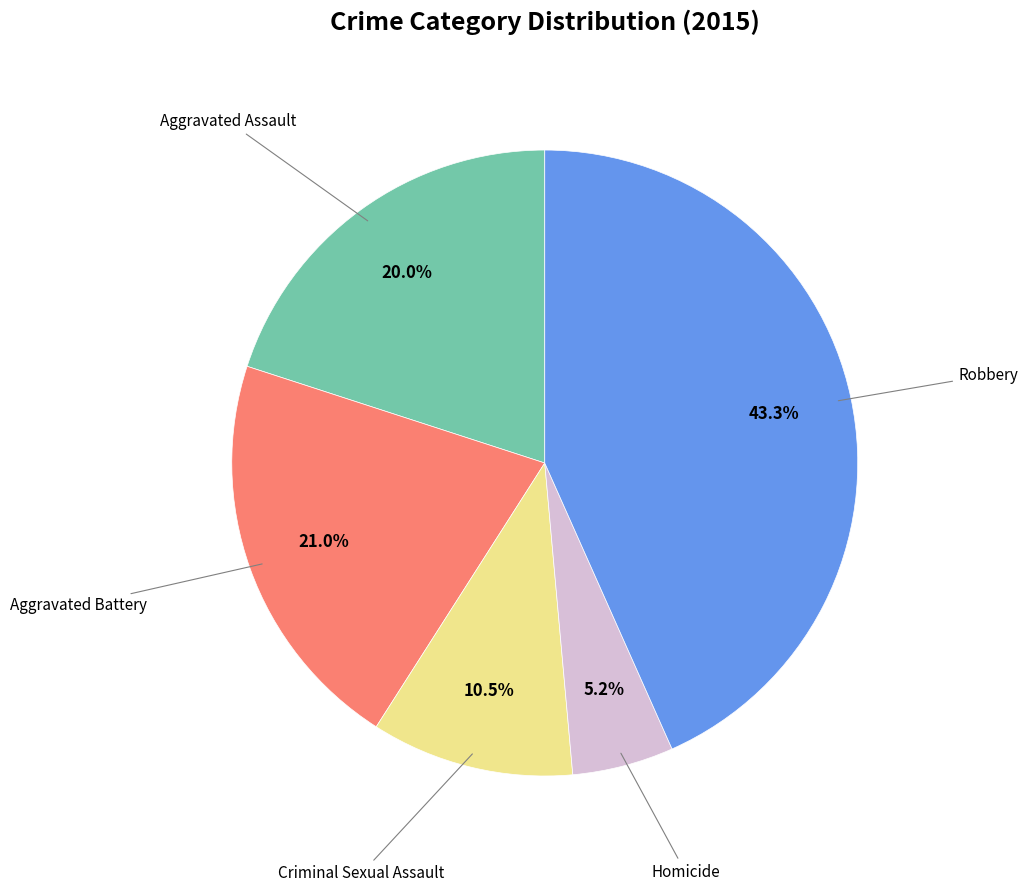

Is there any slice that represents more than half of the pie?

No